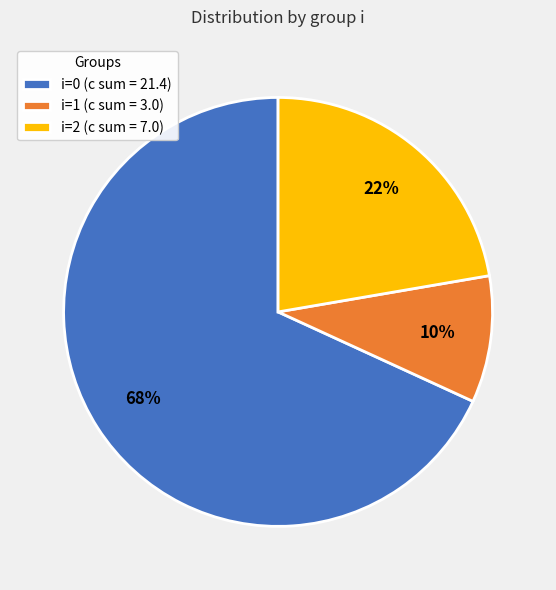

Do i=0 (c sum = 21.4) and i=1 (c sum = 3.0) together represent more than half of the pie?

Yes